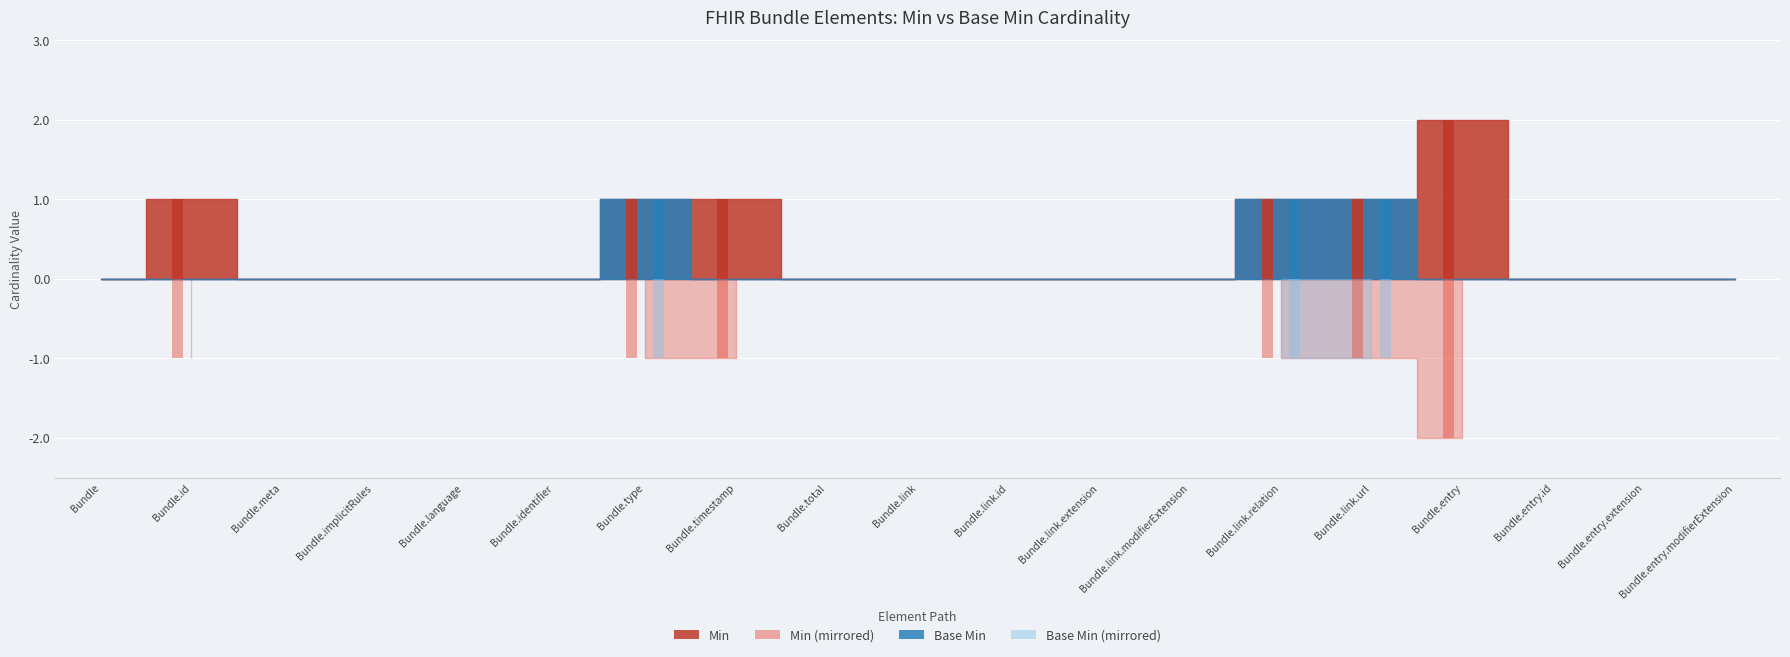

What is the label of the 10th bar from the left?

Bundle.link